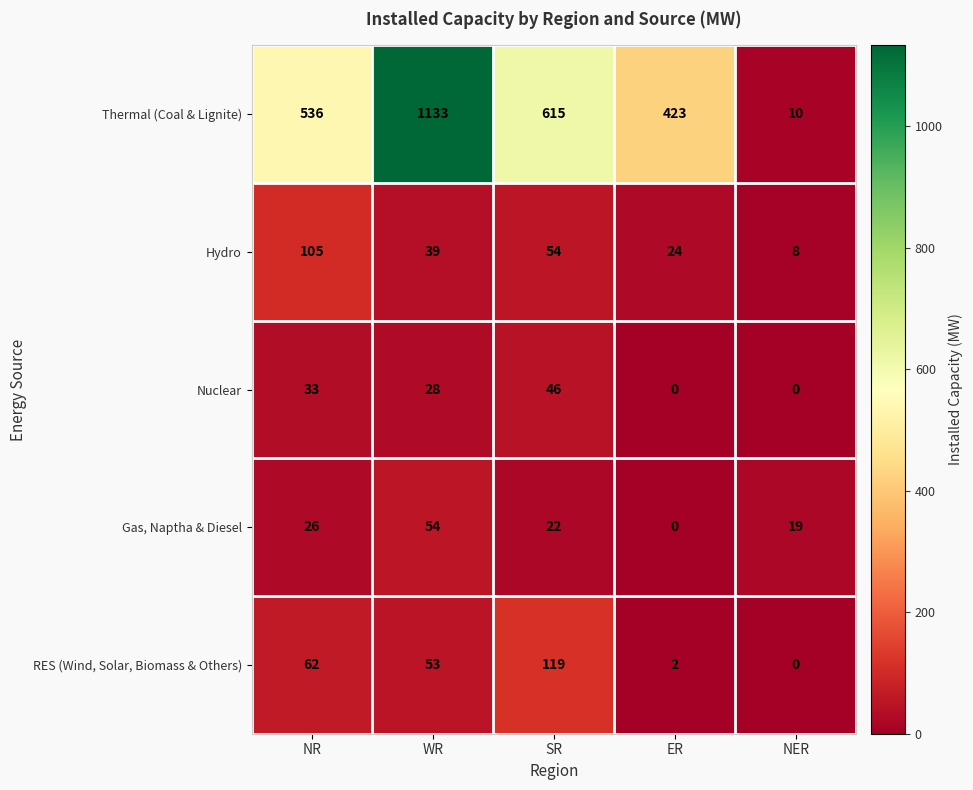

Where does the RES (Wind, Solar, Biomass & Others) series first go above 53?

NR